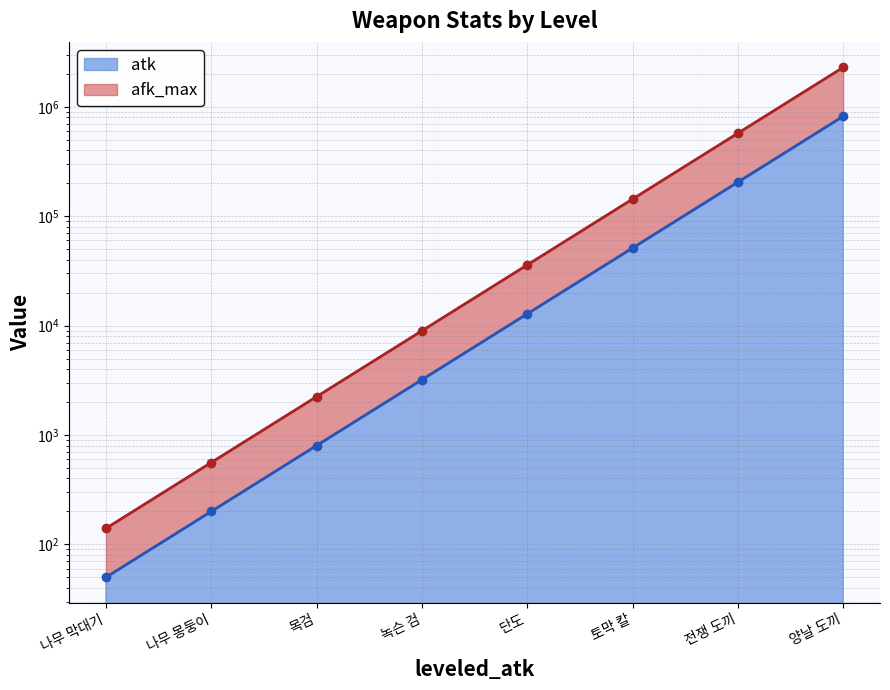

True or false: afk_max and atk intersect in this chart.

False